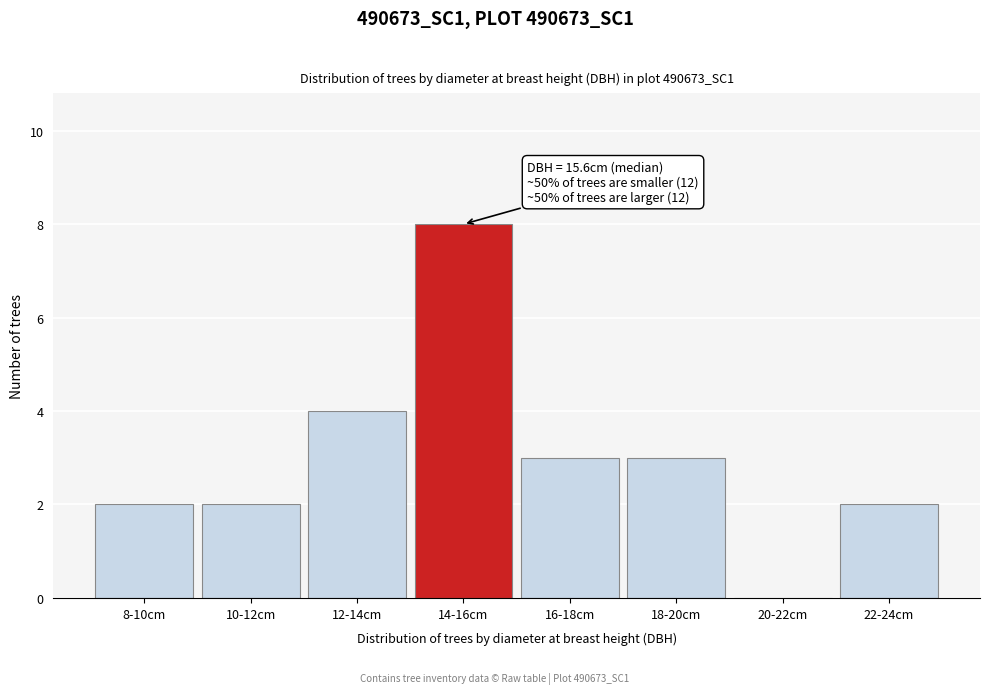

Reading right to left, what are all the values shown in this chart?

22-24cm=2	20-22cm=0	18-20cm=3	16-18cm=3	14-16cm=8	12-14cm=4	10-12cm=2	8-10cm=2